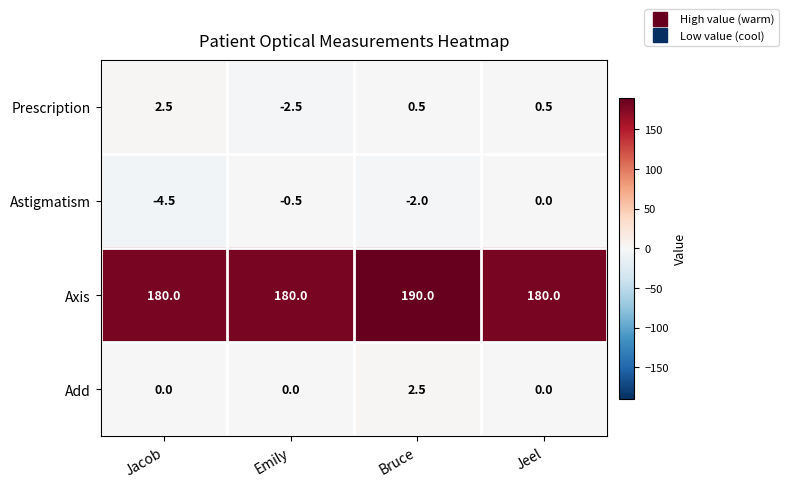

What value does the Axis series have at Emily?

180.0